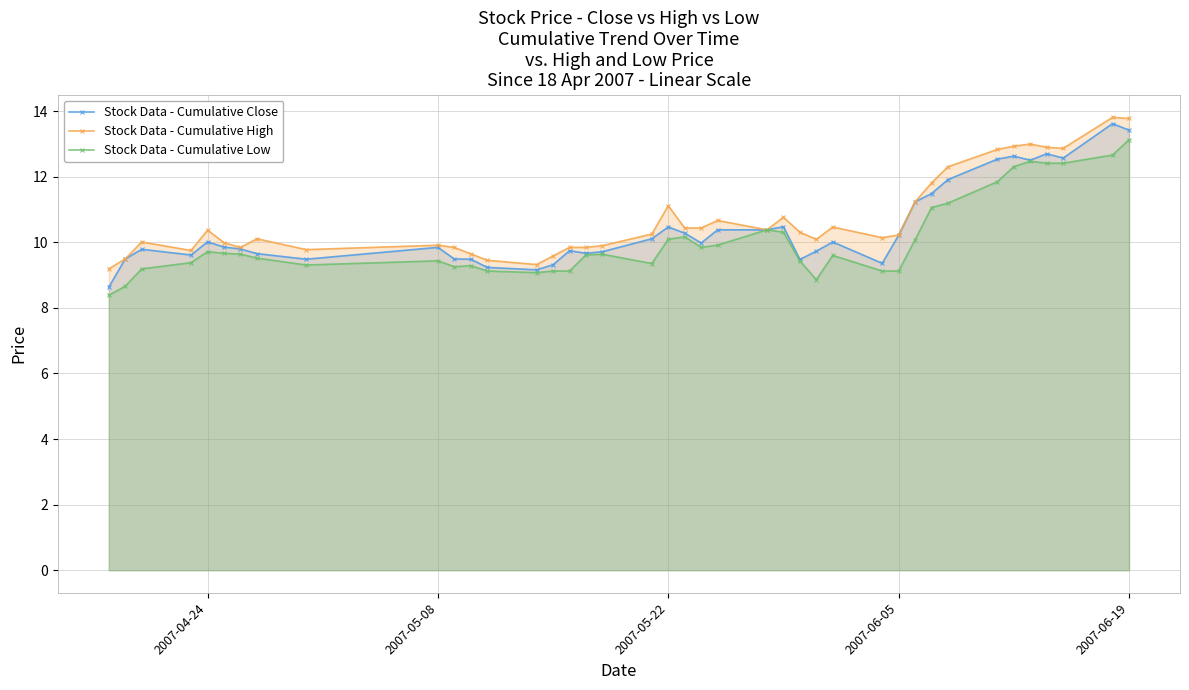

True or false: Stock Data - Cumulative Low and Stock Data - Cumulative Close intersect in this chart.

False